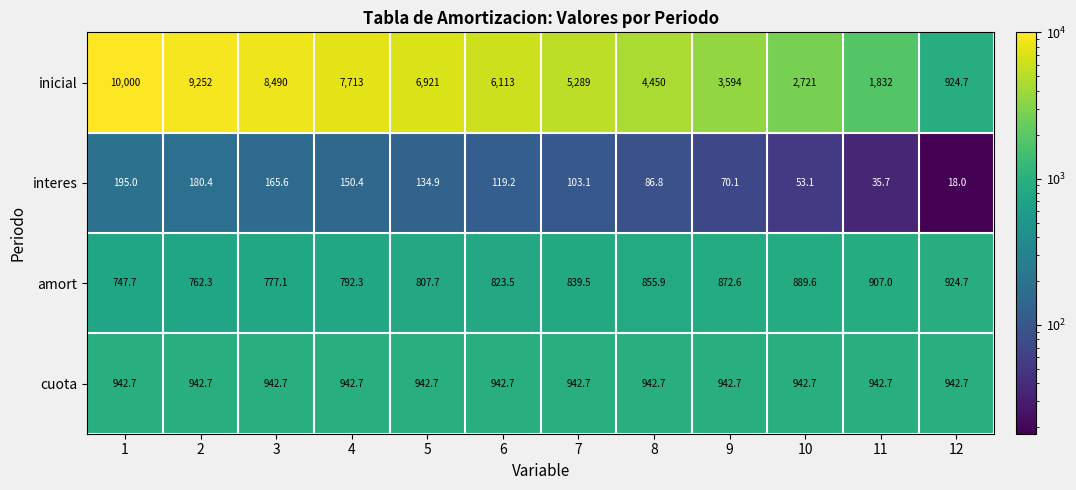

What is the approximate value of inicial at 2?

9252.0